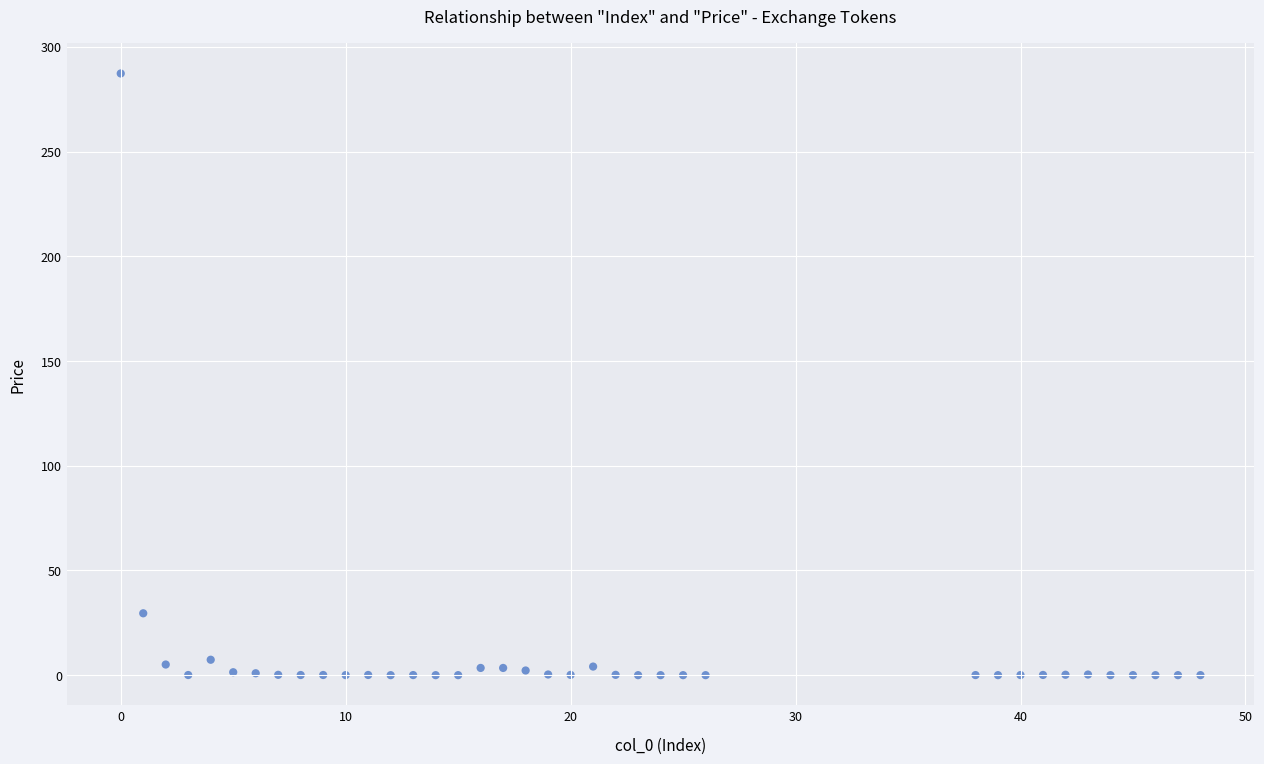

What Y value in the scatter plot is closest to 143?

29.6